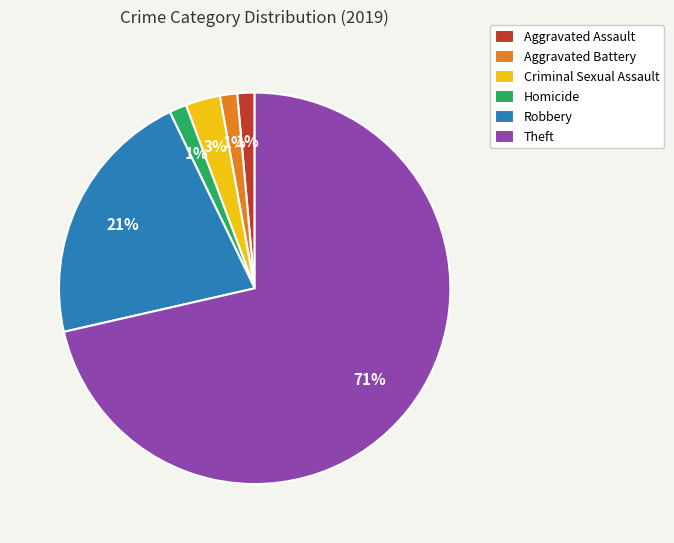

The Homicide slice represents 1% of the pie. True or false?

True